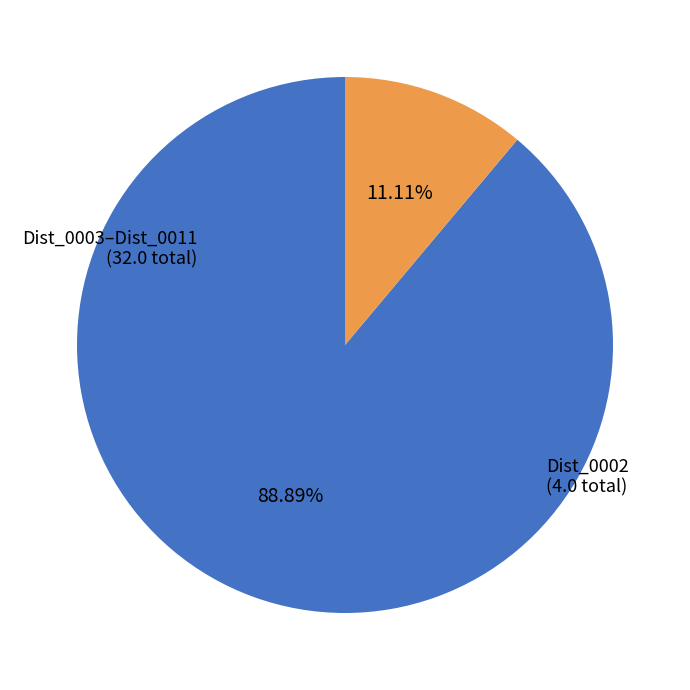

How many slices are in this pie chart?

2